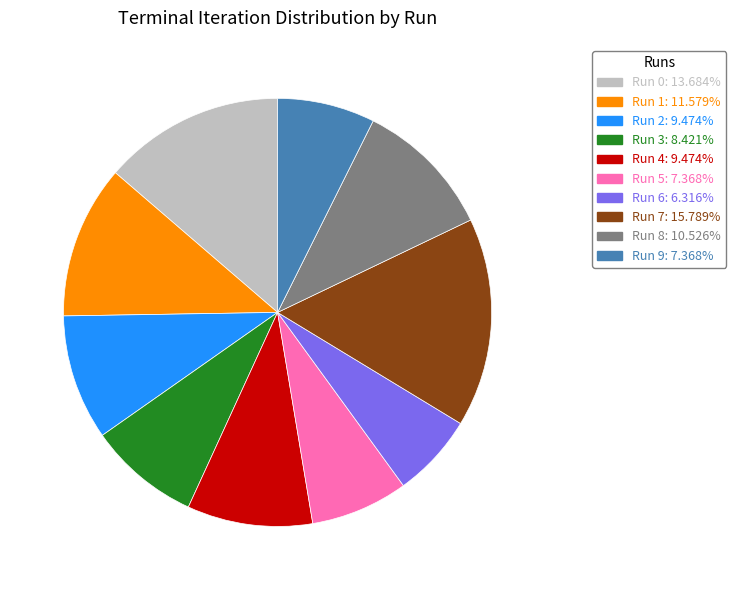

True or false: Run 7 accounts for 16% of the total.

True